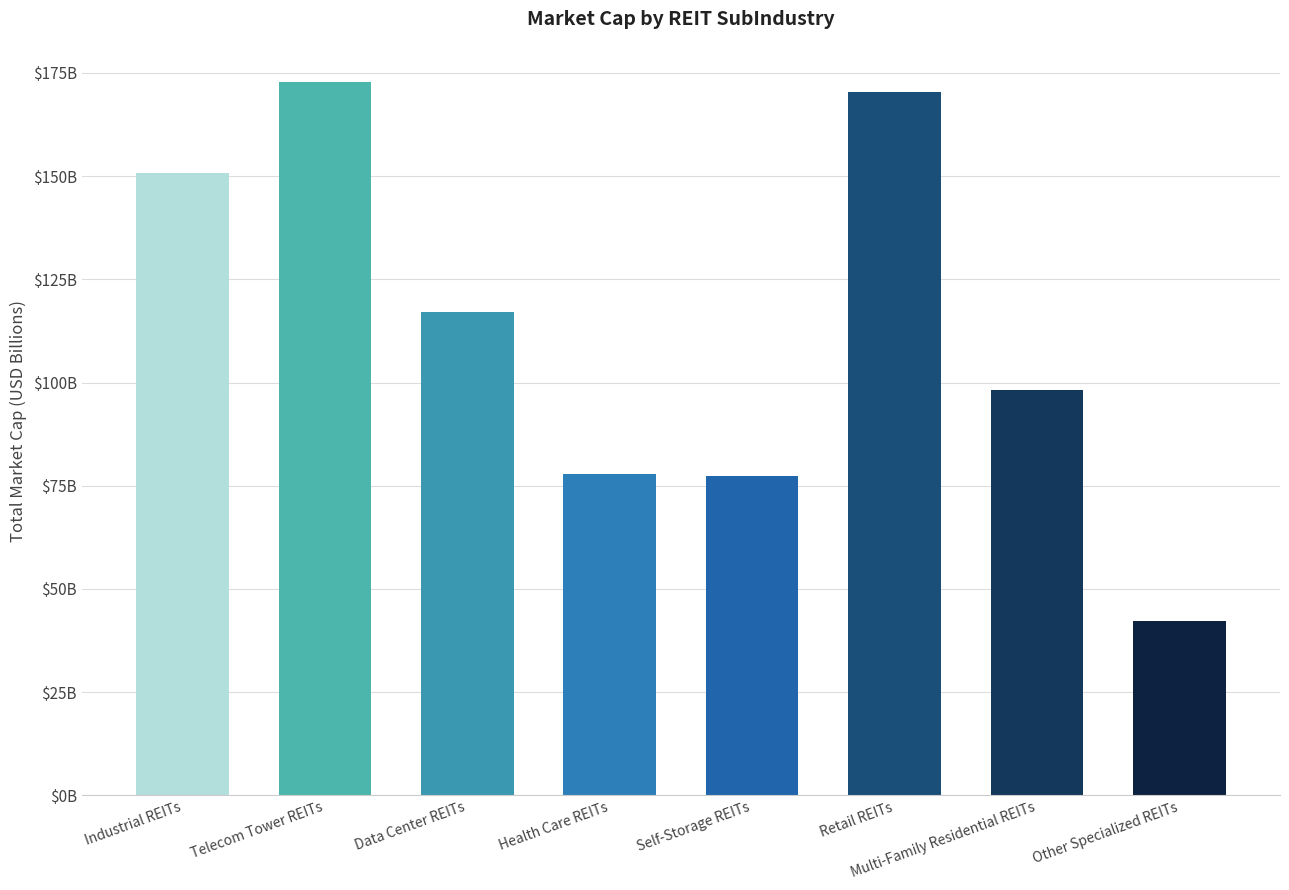

Reading left to right, extract all data points from this chart.

Industrial REITs=150.6	Telecom Tower REITs=172.9	Data Center REITs=117.0	Health Care REITs=77.8	Self-Storage REITs=77.4	Retail REITs=170.3	Multi-Family Residential REITs=98.3	Other Specialized REITs=42.1